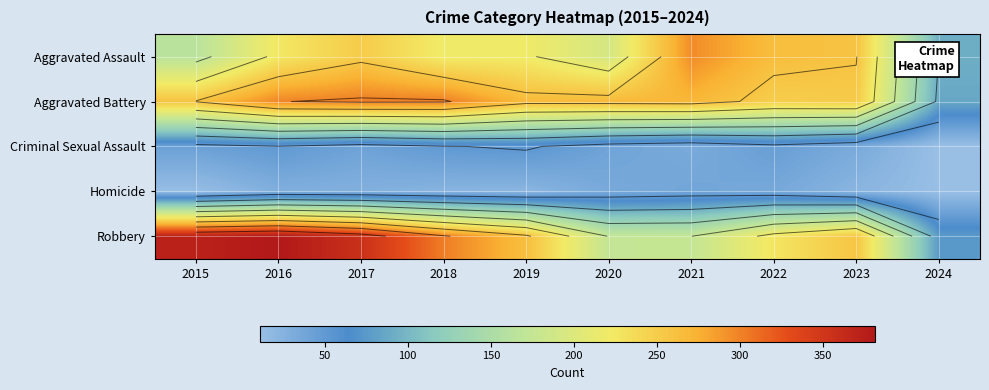

Which category has the highest value in the Homicide series?

2021